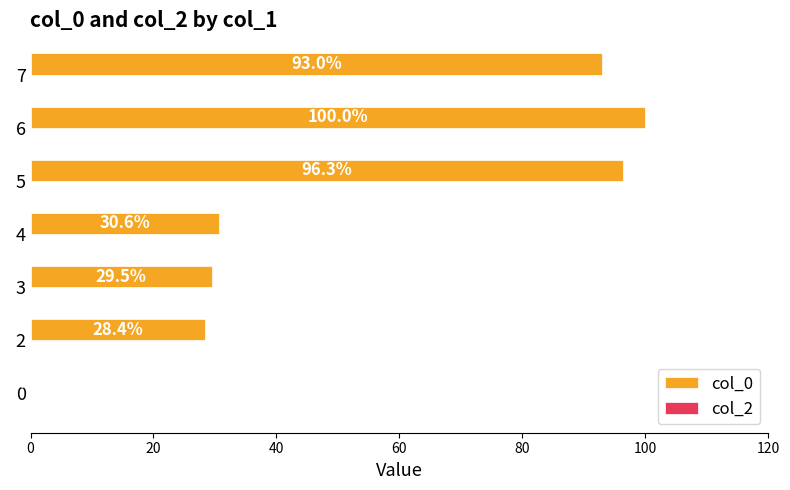

What is the change in value from 0 to 3?

+29.5